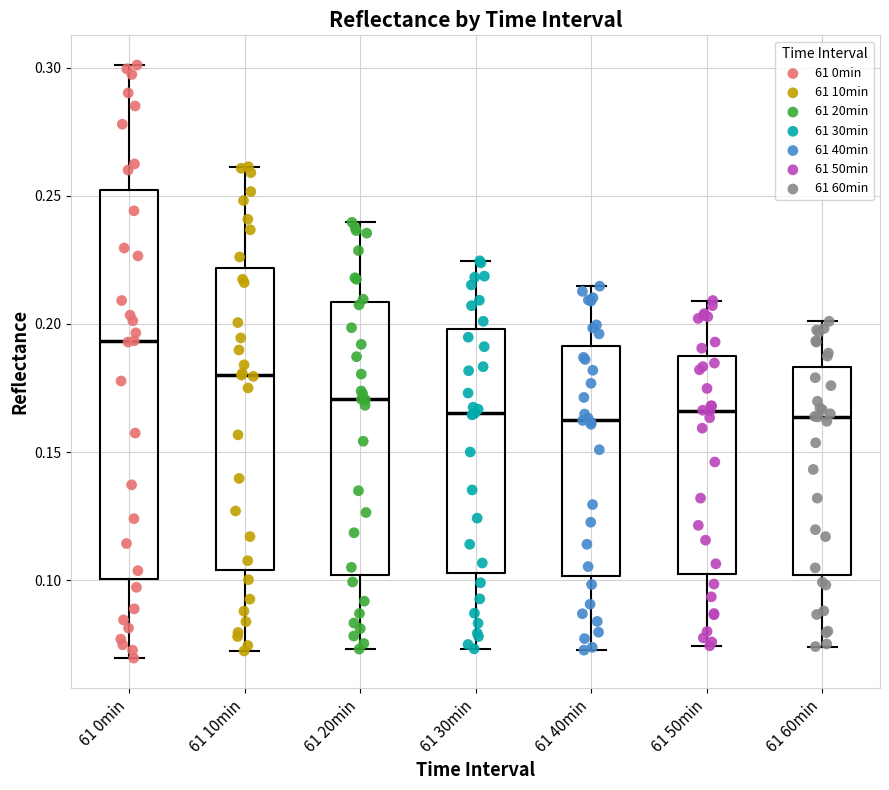

Where is the upper edge of the box for 61 50min on the y-axis? The values are not printed on the chart, so give them approximately, as read against the axis.

0.190